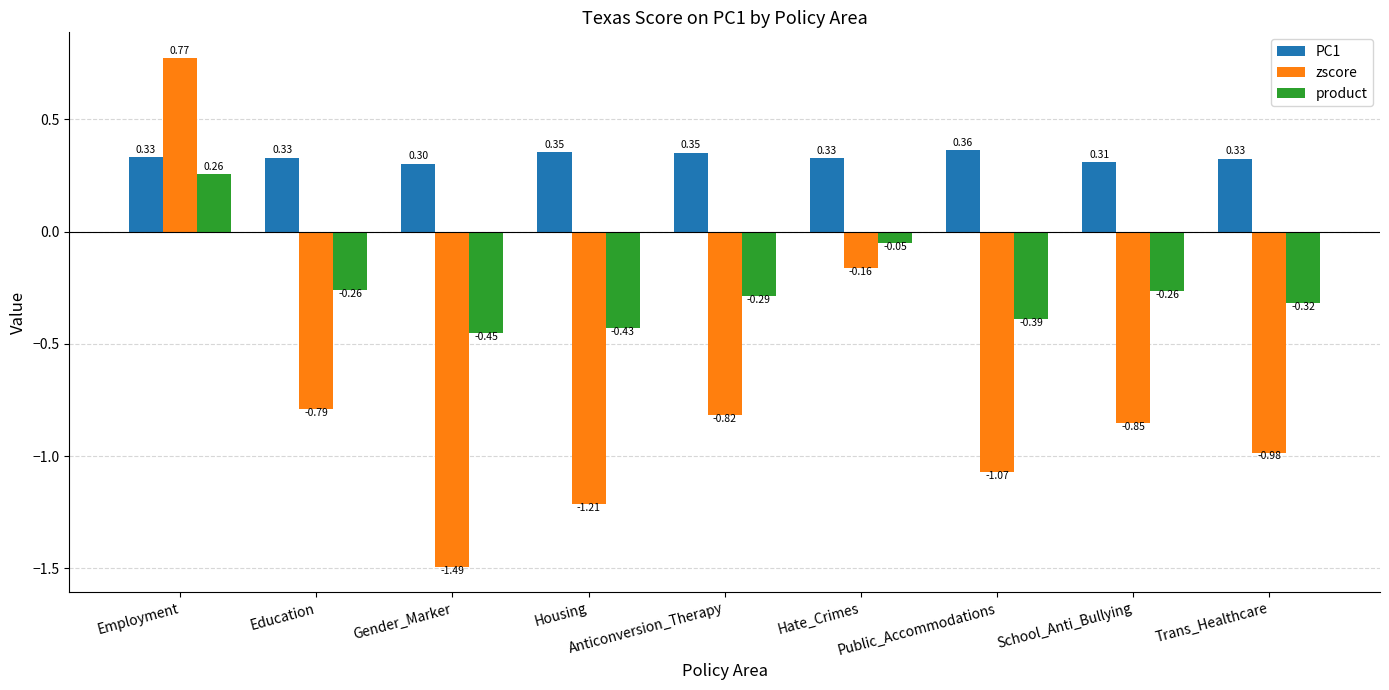

Rank the series by their average value, from lowest to highest.

zscore, product, PC1